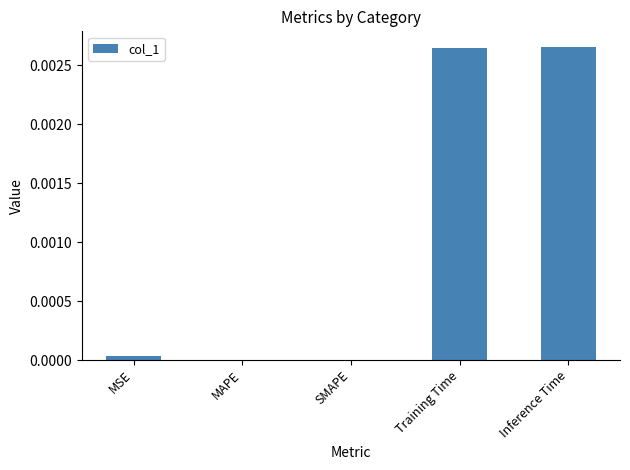

Between SMAPE and Inference Time, which is larger?

Inference Time